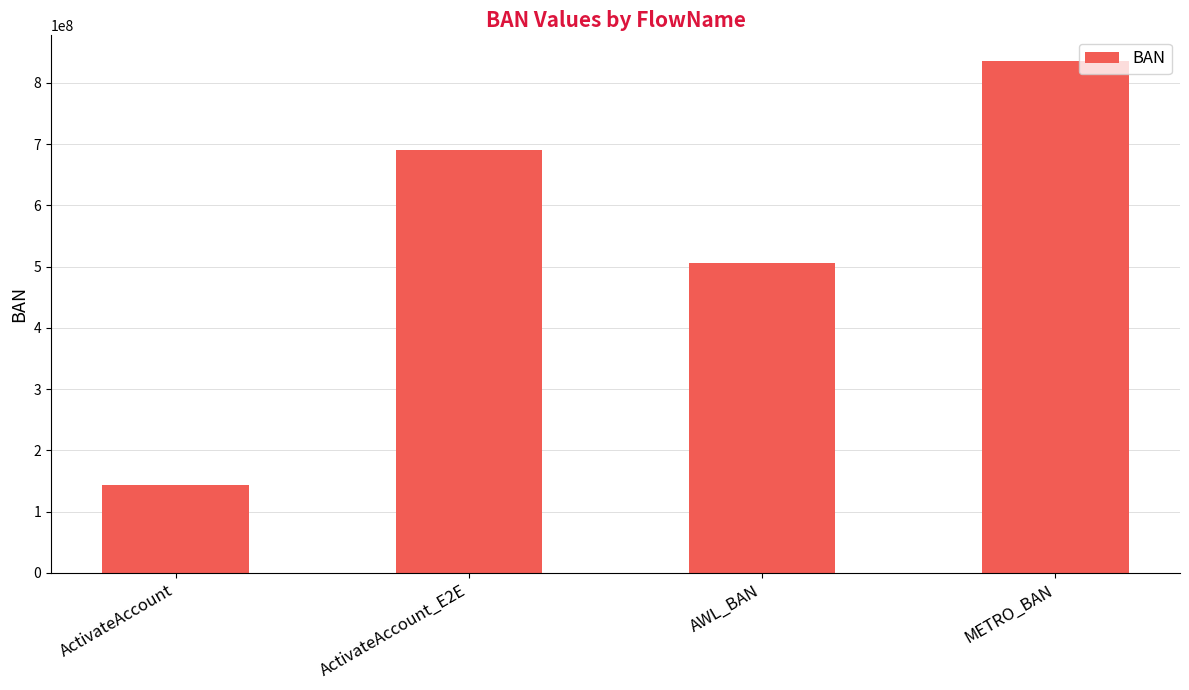

List the labels in order of value, smallest first.

ActivateAccount, AWL_BAN, ActivateAccount_E2E, METRO_BAN